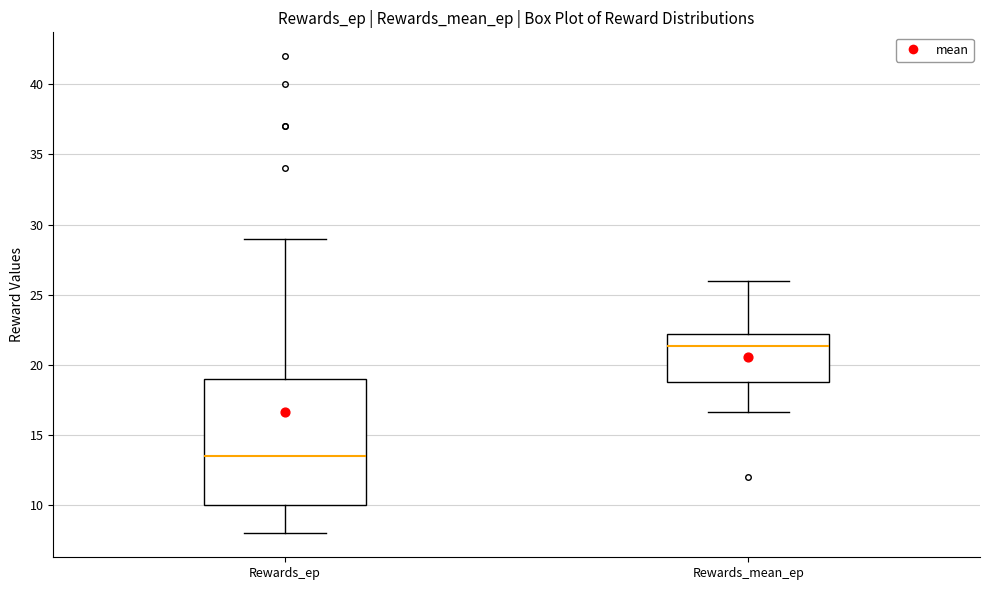

Which box has the lowest median line?

Rewards_ep